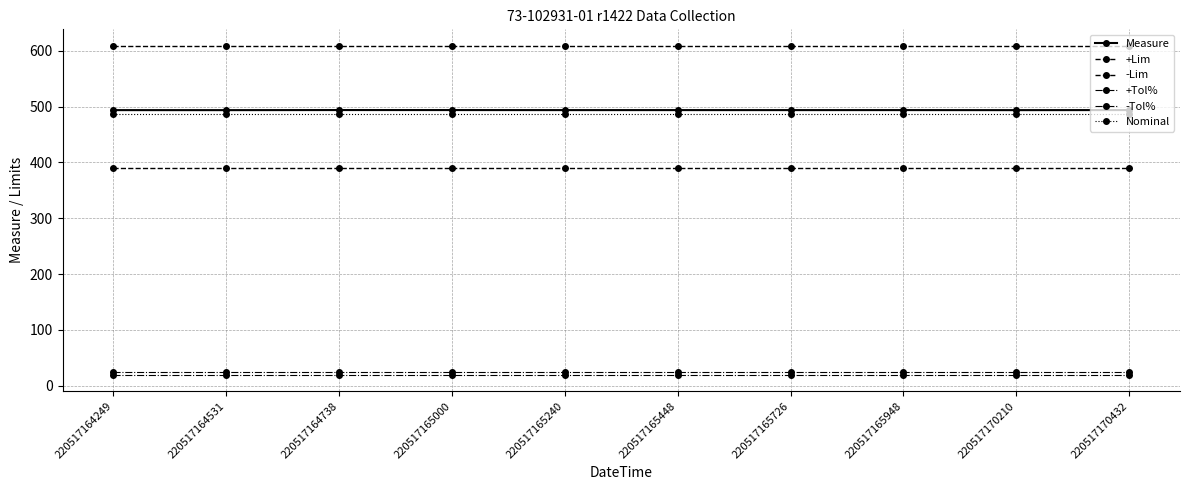

How many distinct data groups are displayed?

6